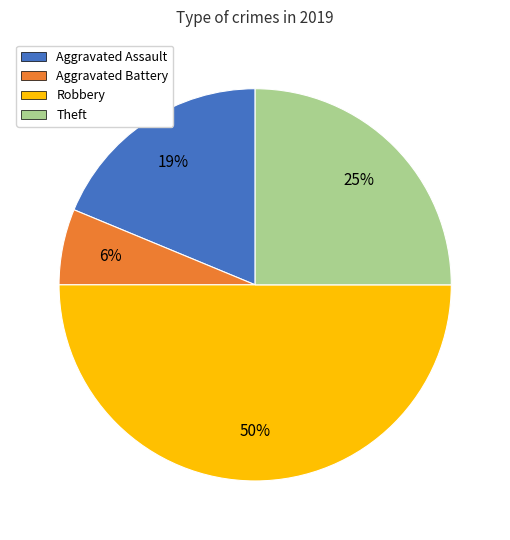

What percentage is the Robbery slice, to the nearest percent?

50%